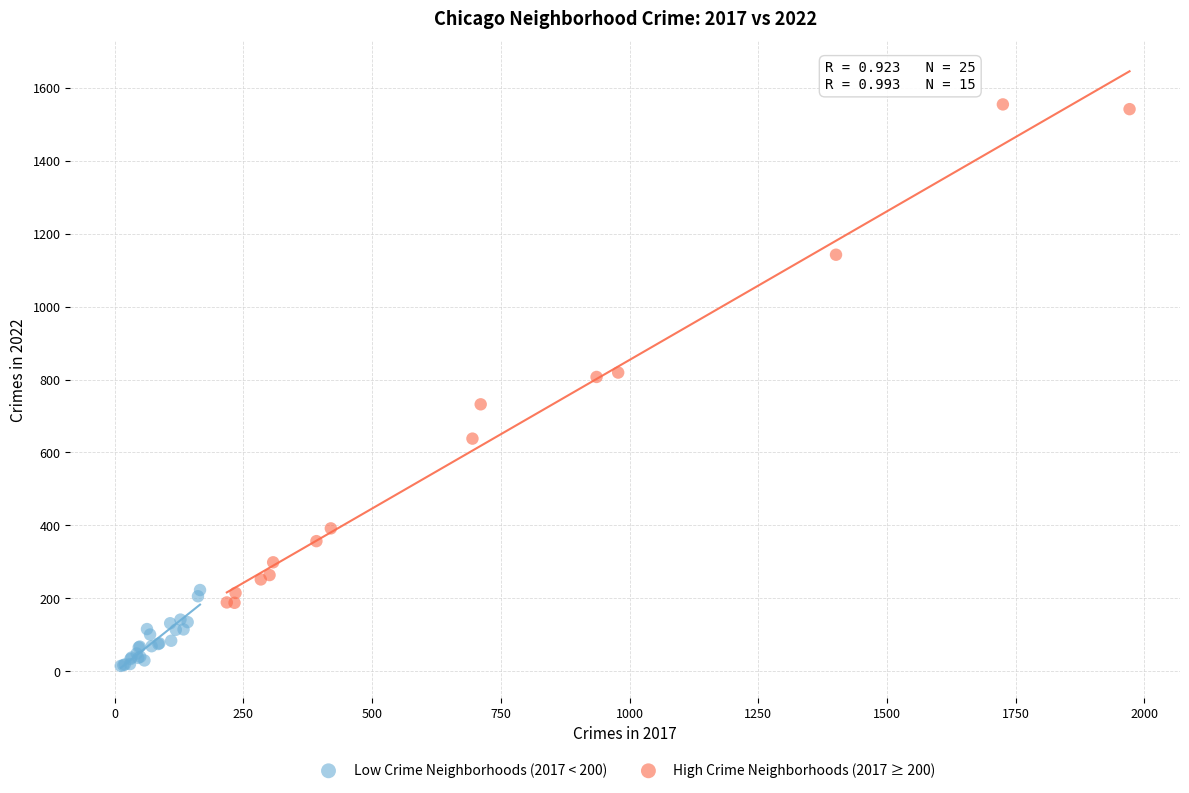

Which series has the widest spread of Y values?

High Crime Neighborhoods (2017 ≥ 200)